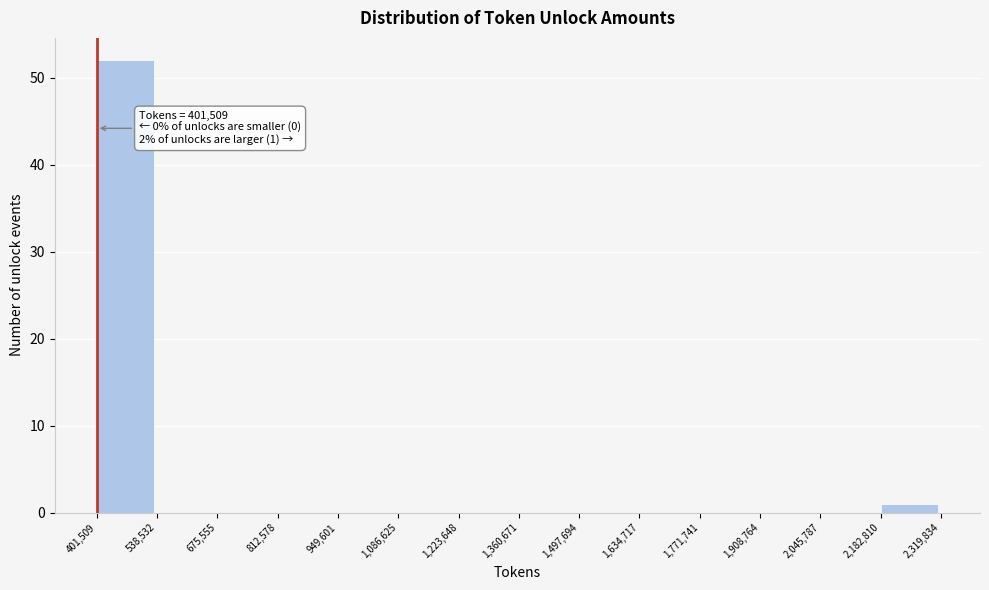

Which range on the x-axis has the tallest bar?

401,509 to 538,532